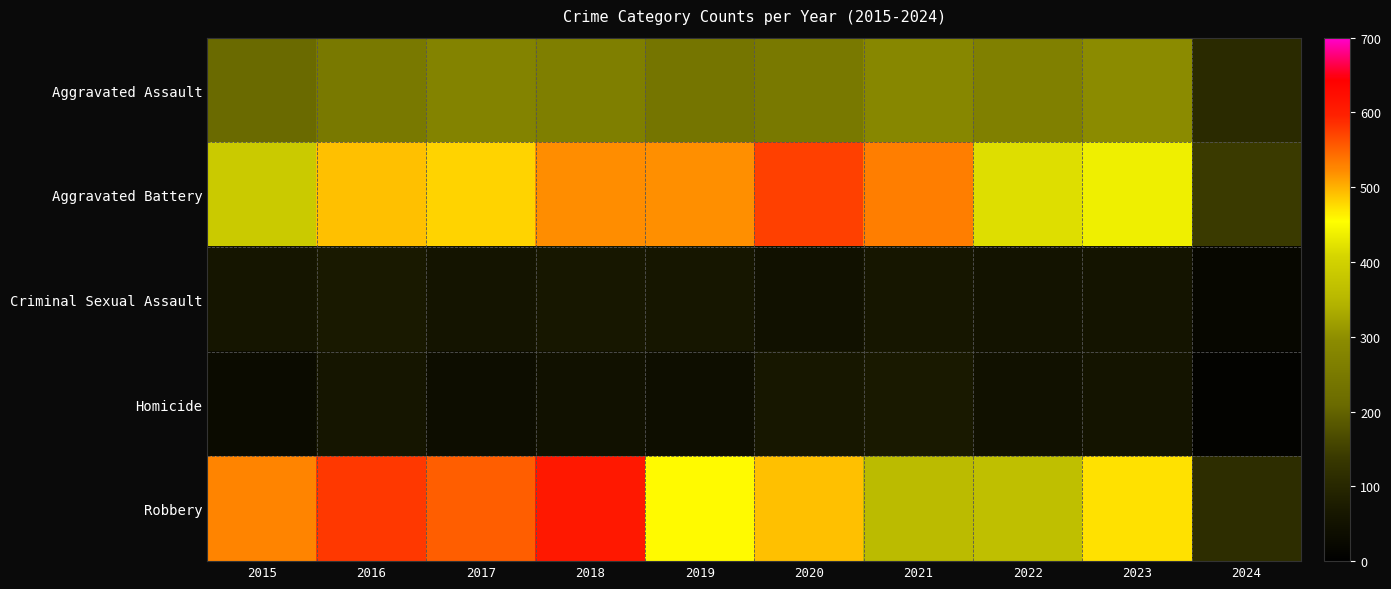

What is the difference between the highest and lowest values at 2017?

516